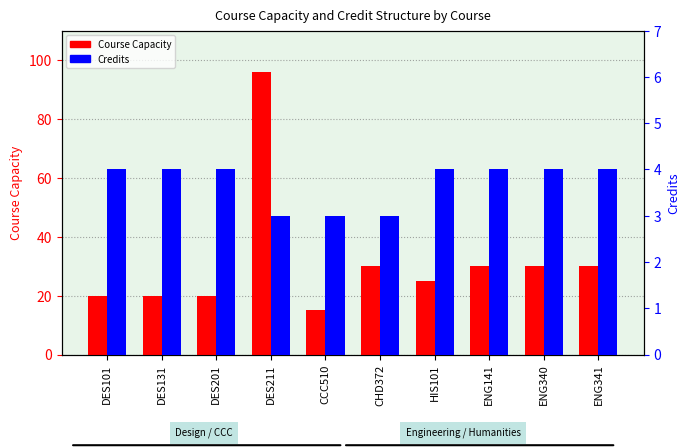

List the series in order of their peak value, highest first.

Course Capacity, Credits